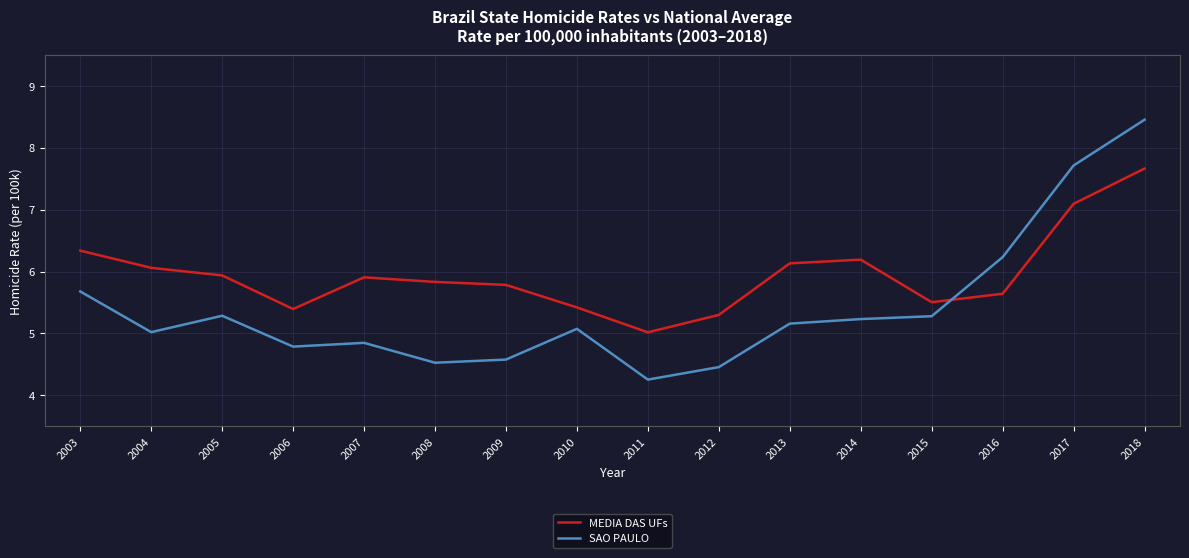

What is the total value across all series at 2015?

10.8